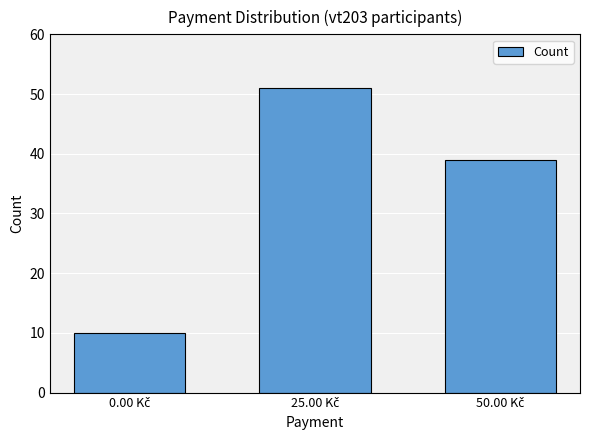

Reading left to right, transcribe all the data shown in this chart.

10	51	39